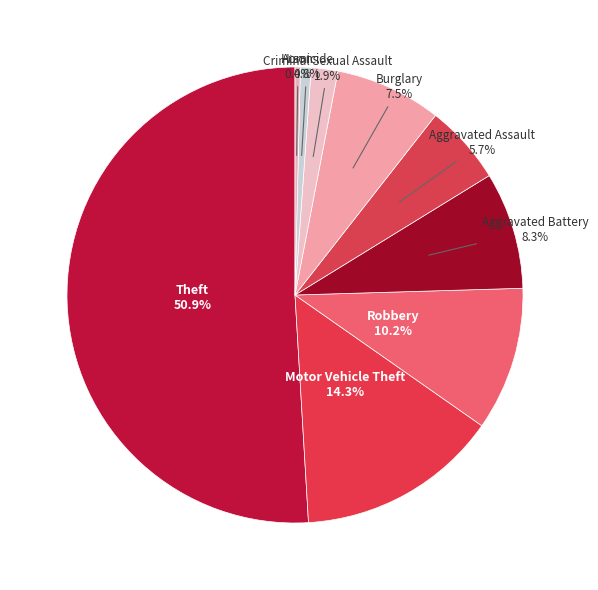

How many slices are in this pie chart?

9